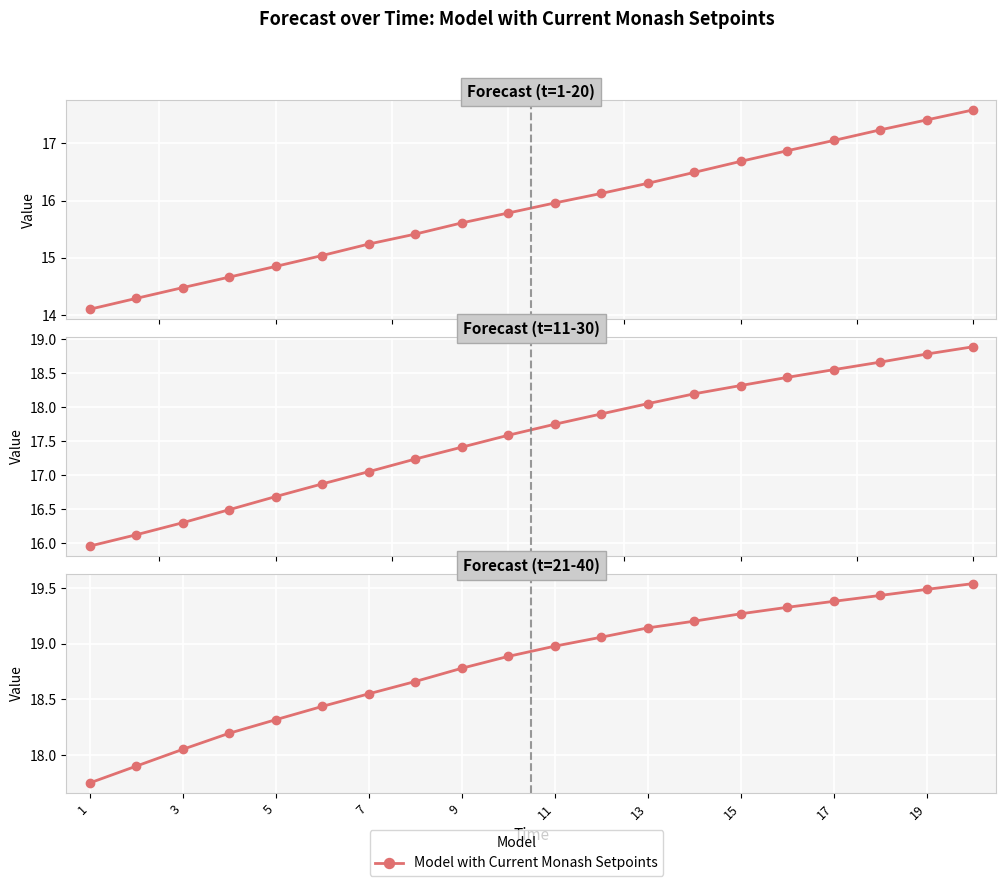

True or false: the data has more than 1 interior local peaks.

False